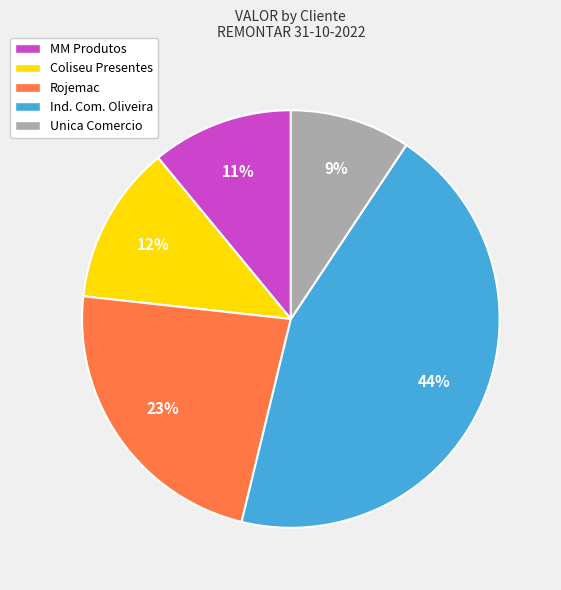

Is there any slice that represents more than half of the pie?

No